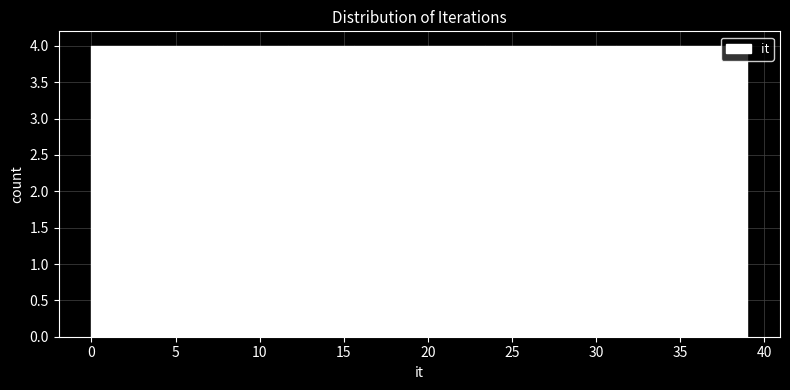

What is the height of the bar covering 11.7 to 15.6 on the x-axis? Neither the bar edges nor the heights are printed on the chart, so give them approximately, as read against the axes.

4